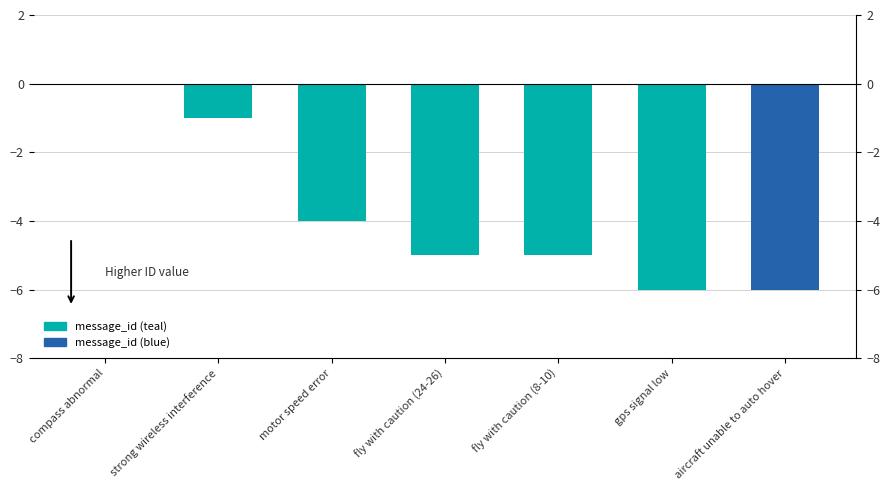

Reading right to left, list all the values displayed in this chart.

aircraft unable to auto hover=-6	gps signal low=-6	fly with caution (8-10)=-5	fly with caution (24-26)=-5	motor speed error=-4	strong wireless interference=-1	compass abnormal=0